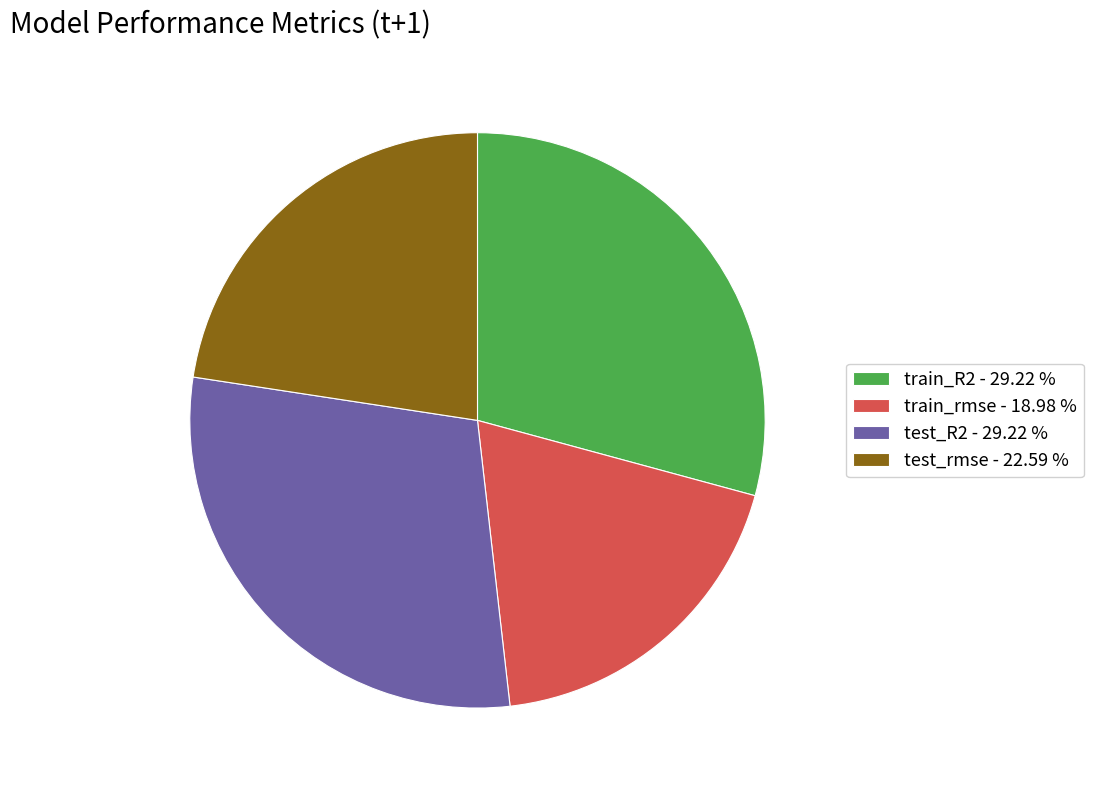

Do train_rmse - 18.98 % and train_R2 - 29.22 % together represent more than half of the pie?

No